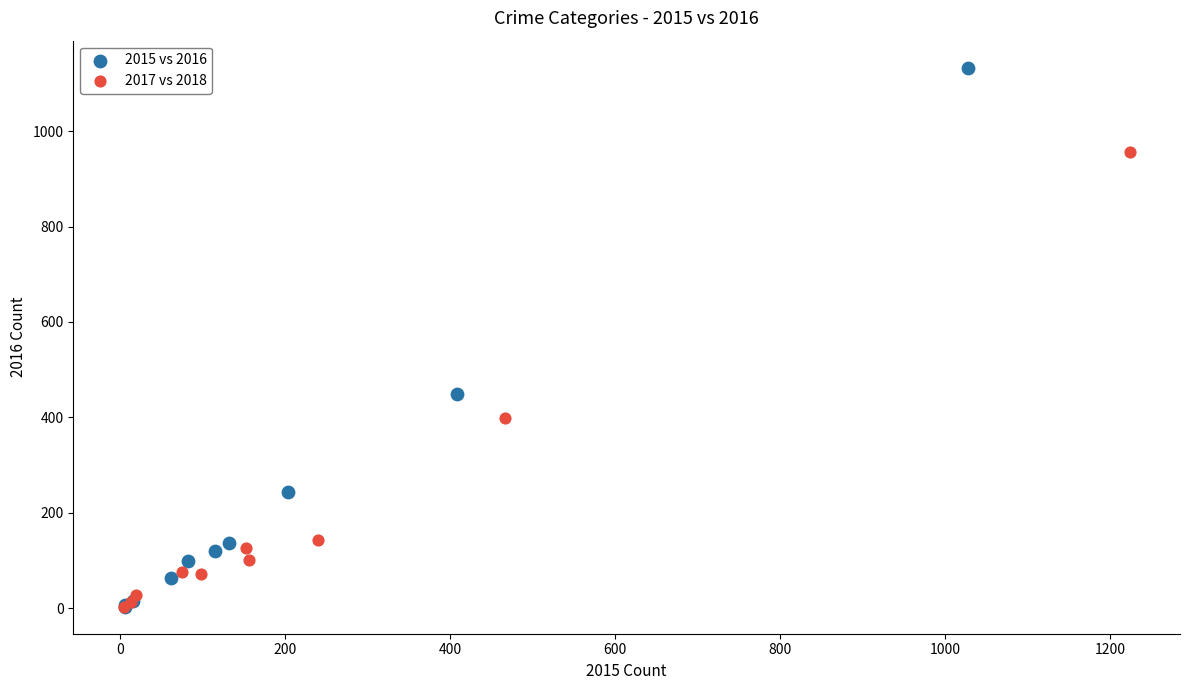

Which series has the widest spread of Y values?

2015 vs 2016